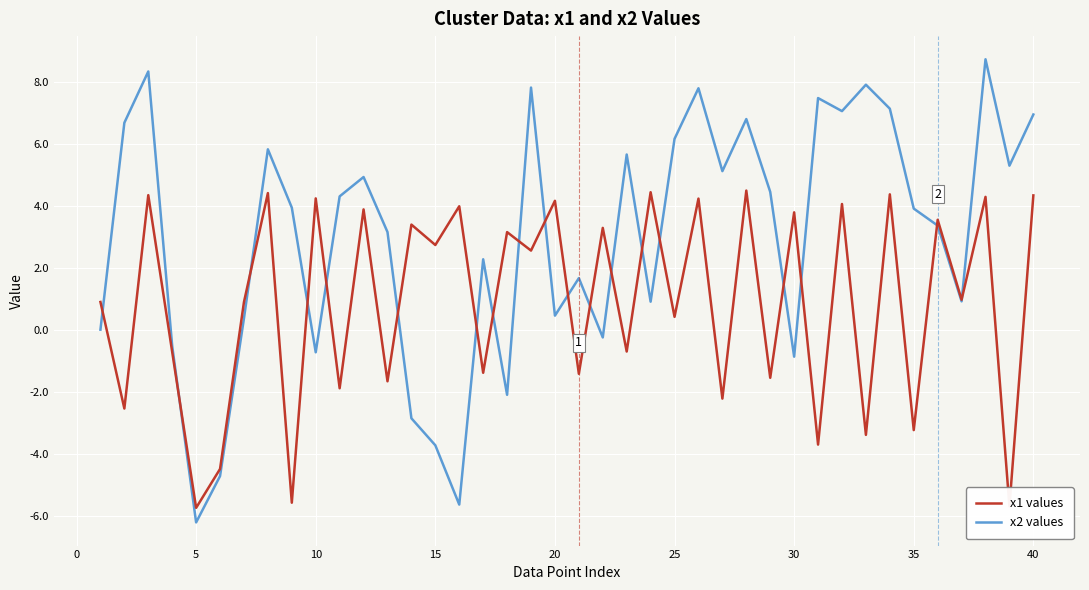

What is the difference between the second highest and minimum values in the x2 values series?

14.6